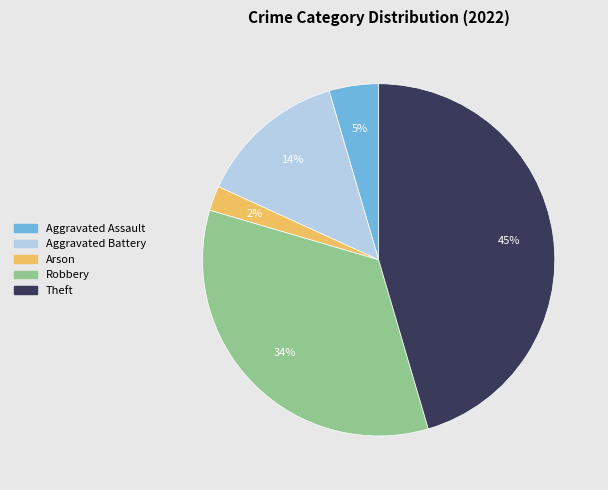

To the nearest percent, what portion does Robbery represent?

34%